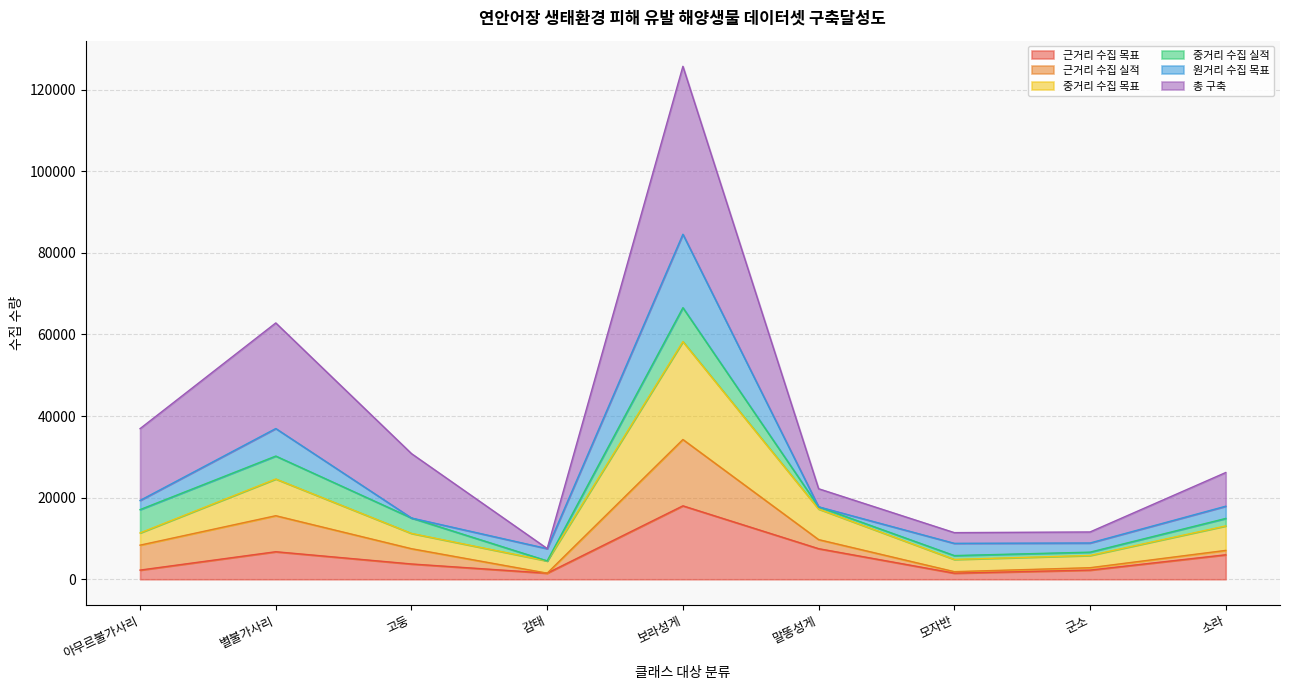

The value of 근거리 수집 목표 at 고둥 is 3750. True or false?

True